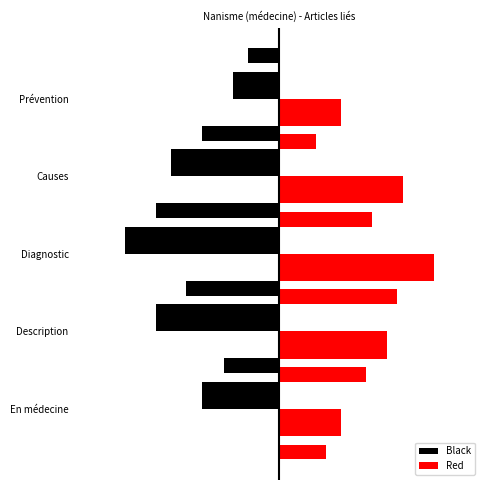

What are all the series names shown in the legend?

Black, Red